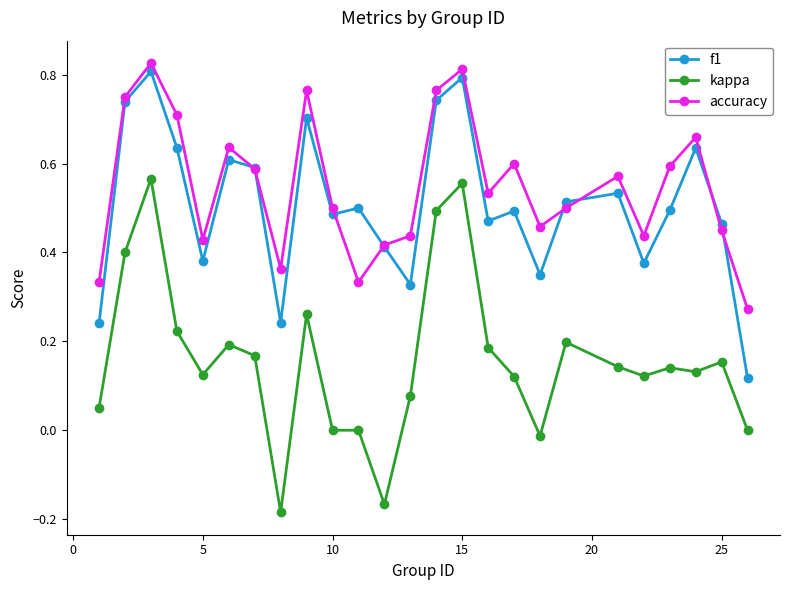

True or false: kappa has more than 2 interior local peaks.

True